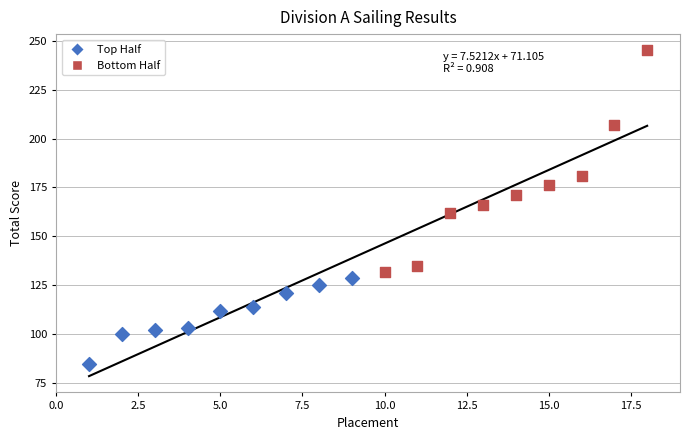

Which series contains the highest Y value?

Bottom Half